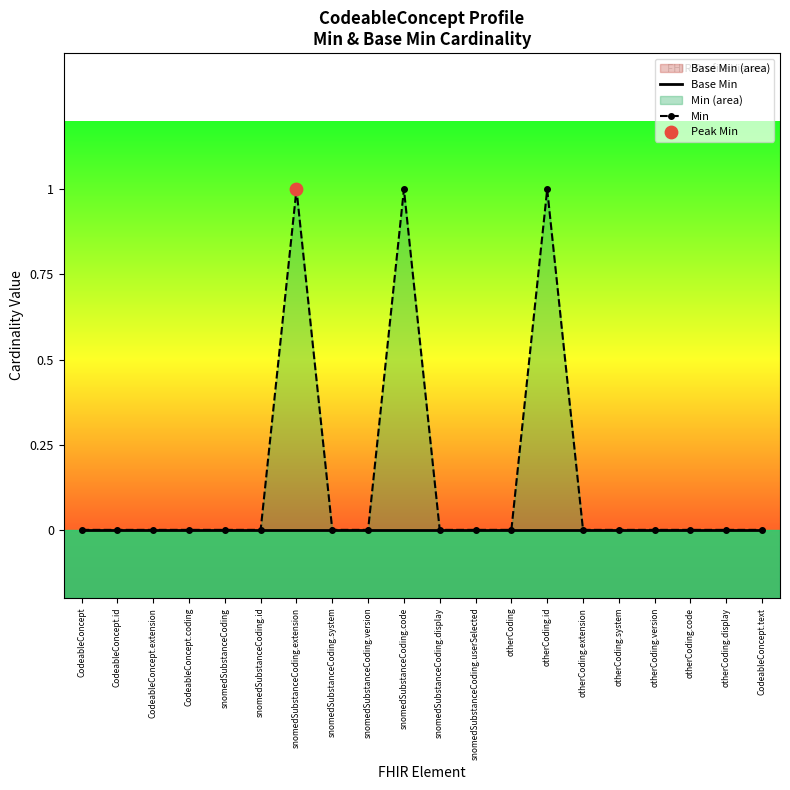

What are all the series names shown in the legend?

Base Min, Min